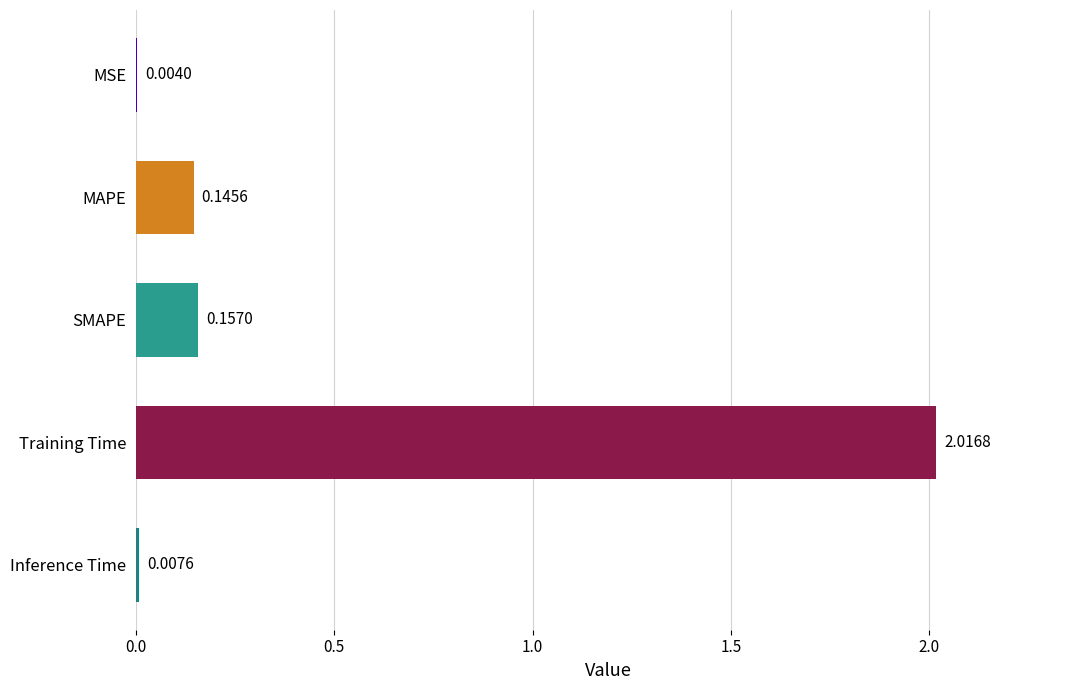

Which category has the highest value across all series?

Training Time